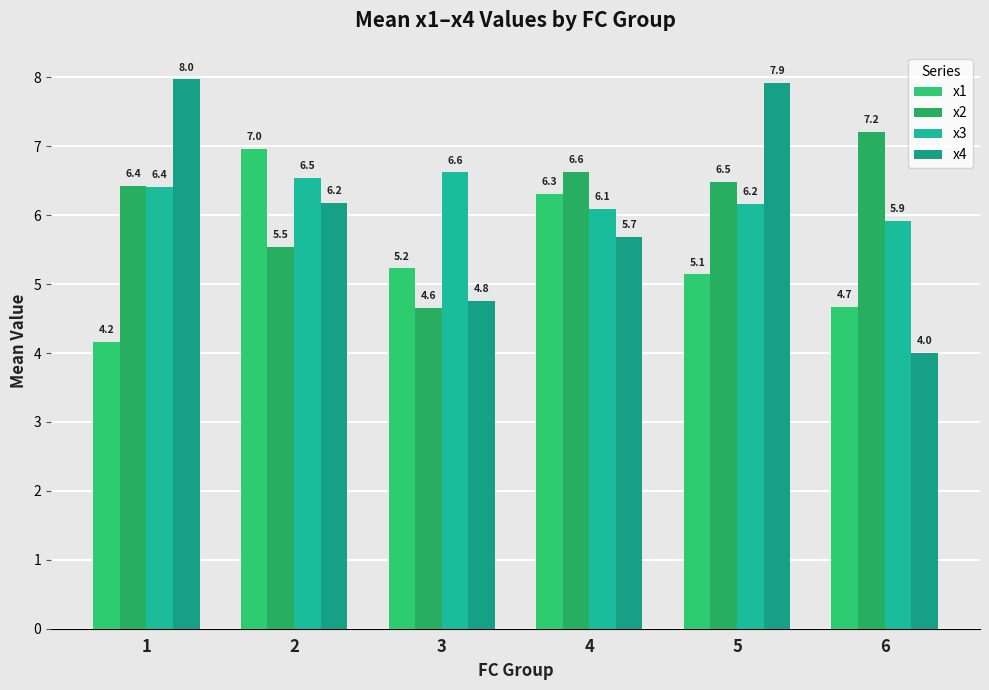

Reading left to right, transcribe all the data shown in this chart.

x1: 4.2	7.0	5.2	6.3	5.1	4.7
x2: 6.4	5.5	4.6	6.6	6.5	7.2
x3: 6.4	6.5	6.6	6.1	6.2	5.9
x4: 8.0	6.2	4.8	5.7	7.9	4.0